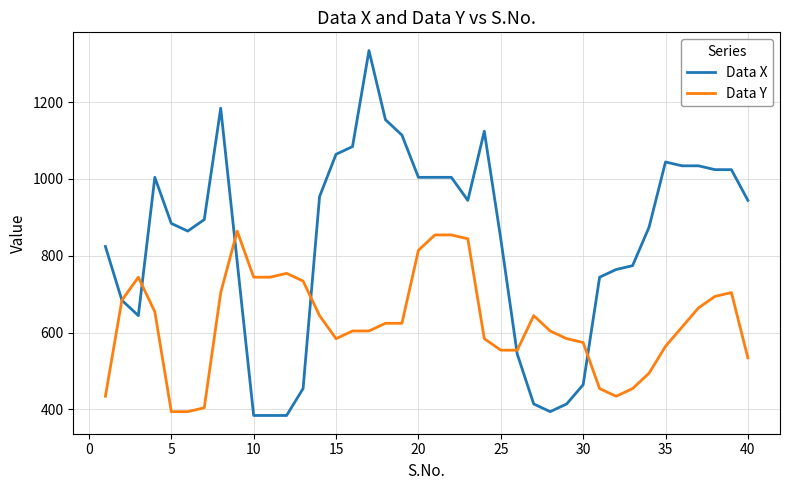

What is the difference between the maximum and minimum values in the Data X series?

950